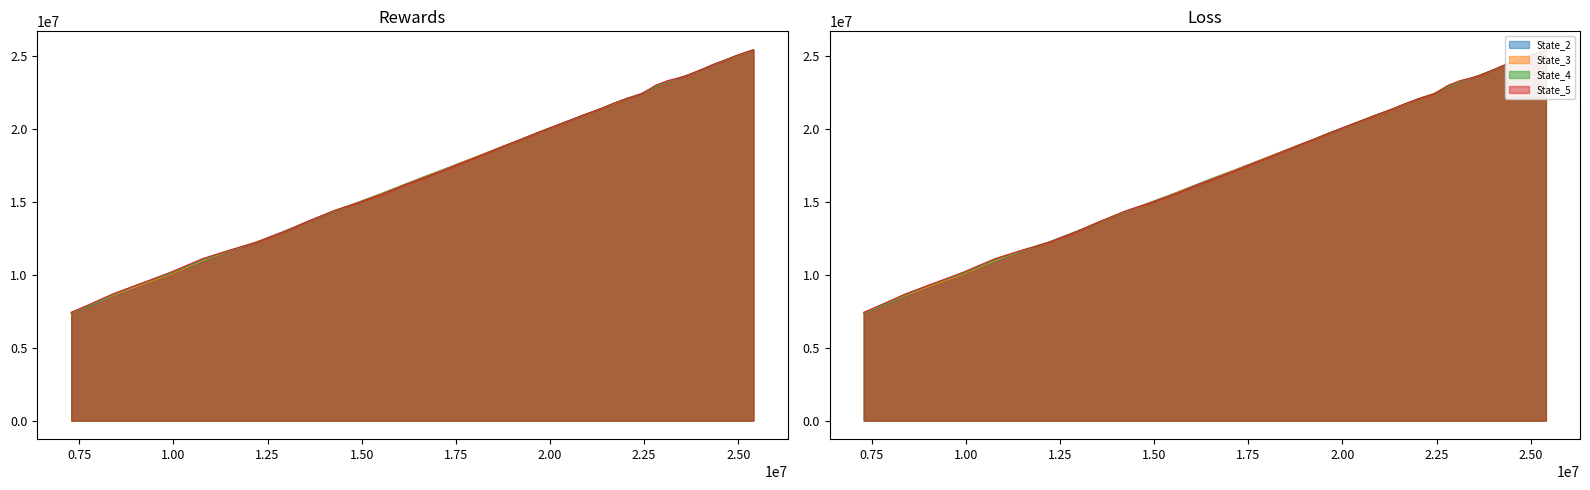

At how many categories does at least one series exceed 10177560?

35